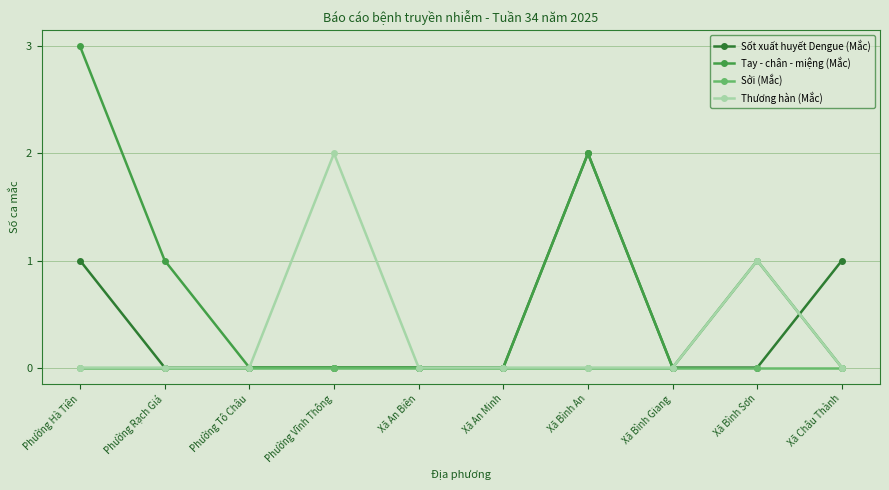

How many Sốt xuất huyết Dengue (Mắc) values are between 0 and 1?

9